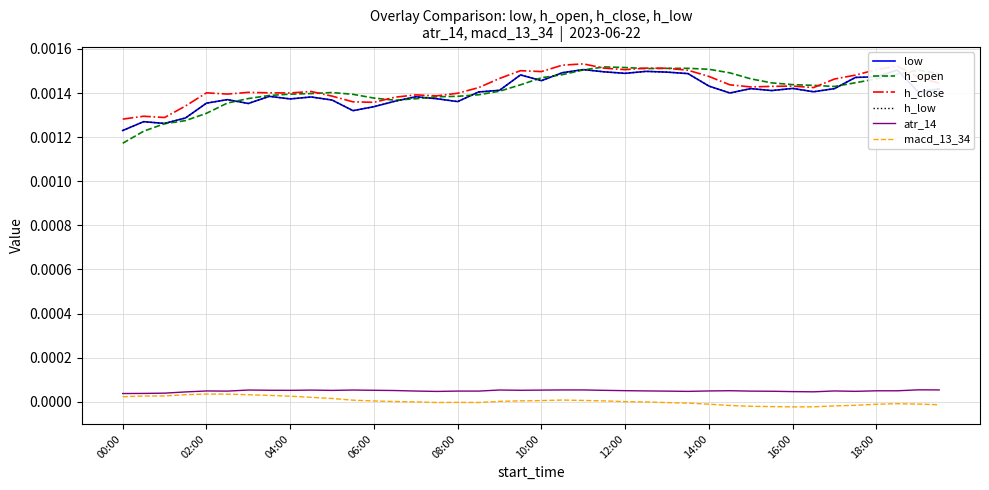

Does the chart have visible grid lines?

Yes